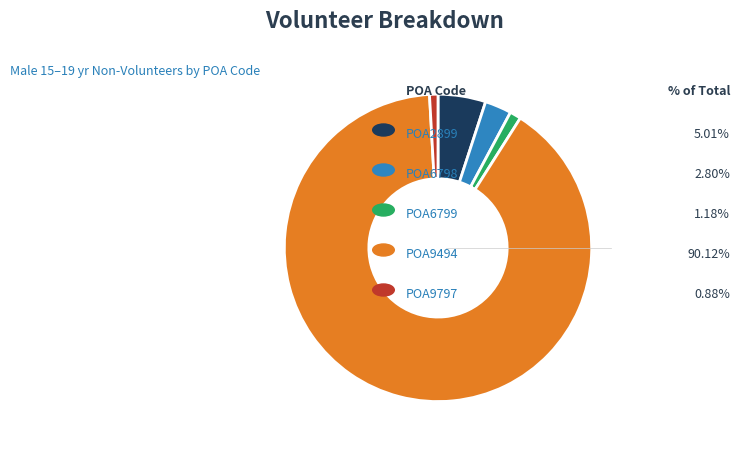

Is there any slice that represents more than half of the pie?

Yes